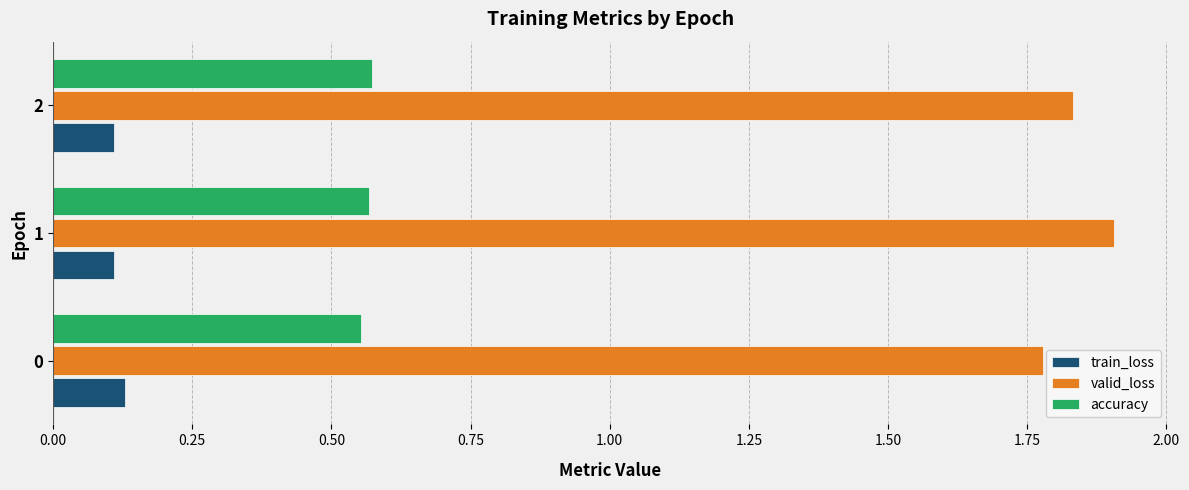

At which category is the sum across all series the highest?

1